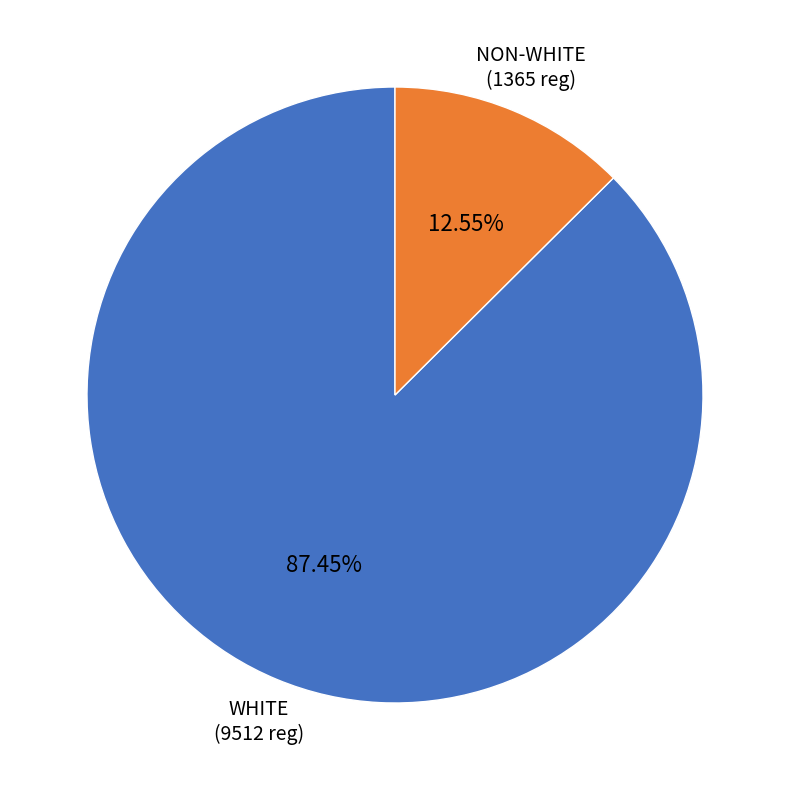

Between NON-WHITE and WHITE, which is larger?

WHITE